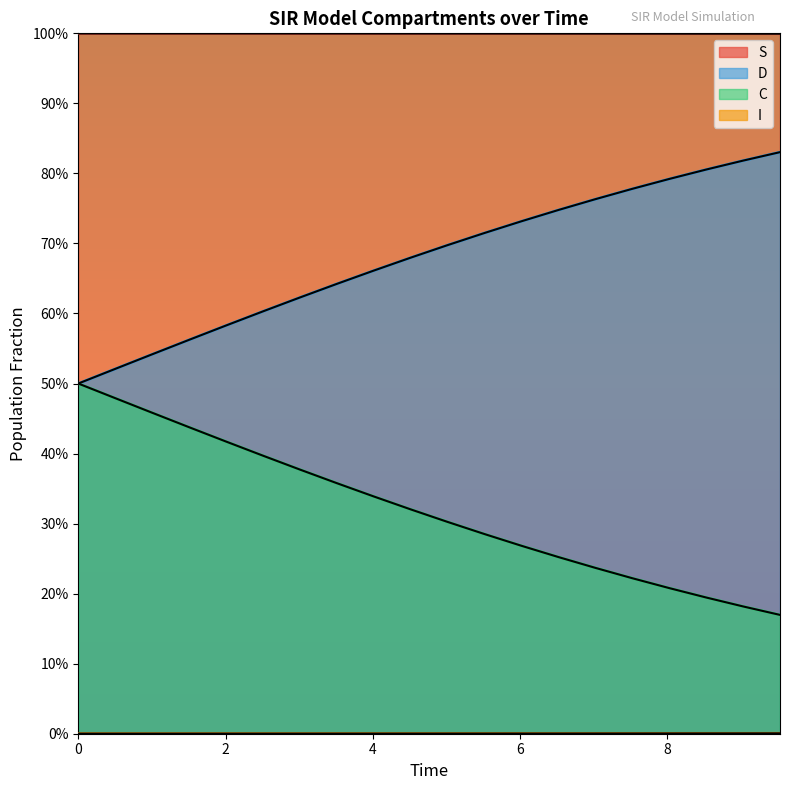

True or false: I has a value of 0.0 at 8.

False